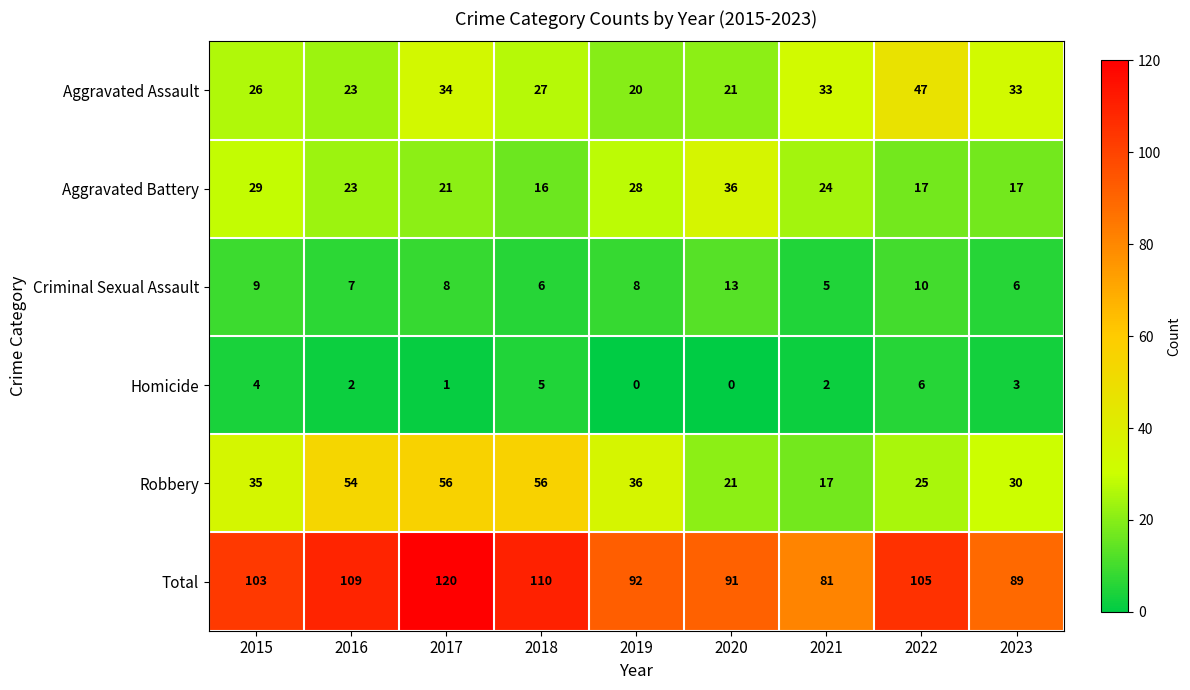

At which label does Total reach its minimum?

2021